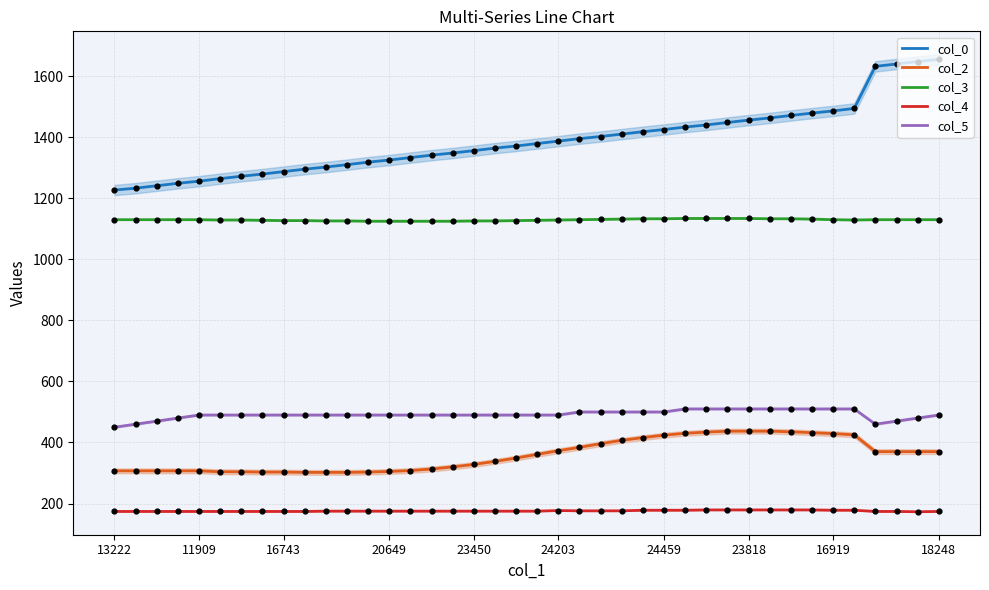

Which series reaches the maximum Y coordinate?

col_0